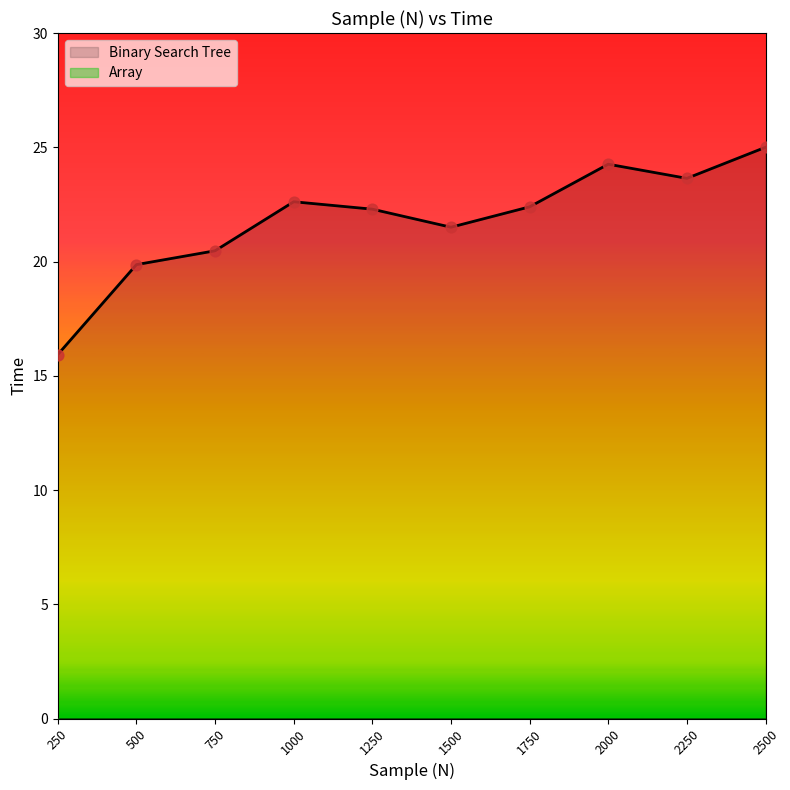

What is the change in value from 1500 to 1750?

+0.9